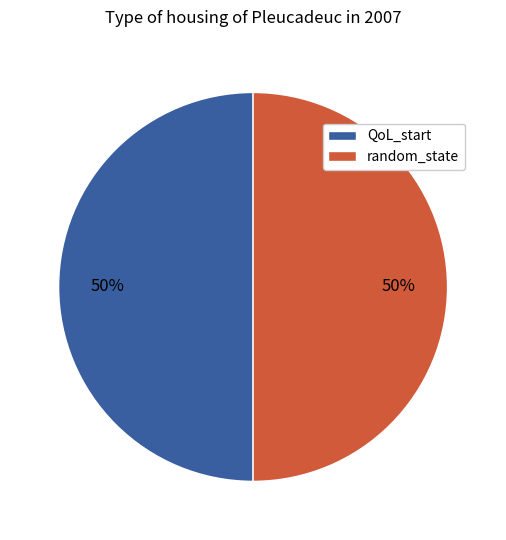

What is the ratio of the value at QoL_start to the value at random_state?

1.0